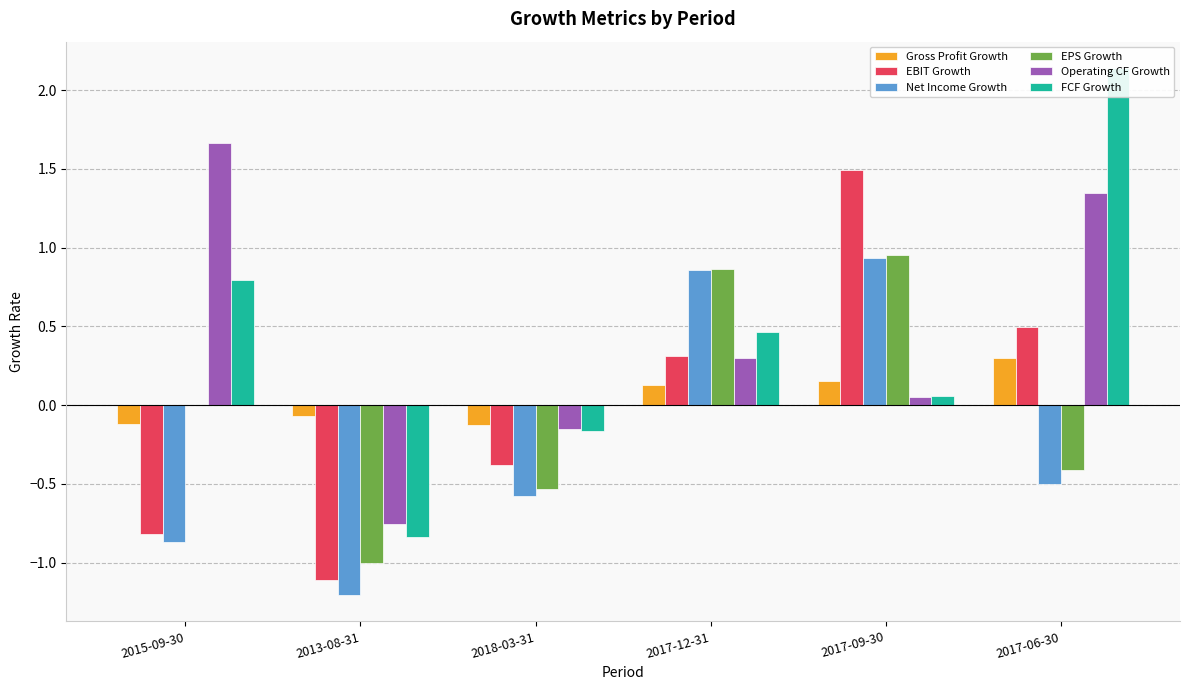

What is the value of the Operating CF Growth bar at the 5th from the left?

0.1